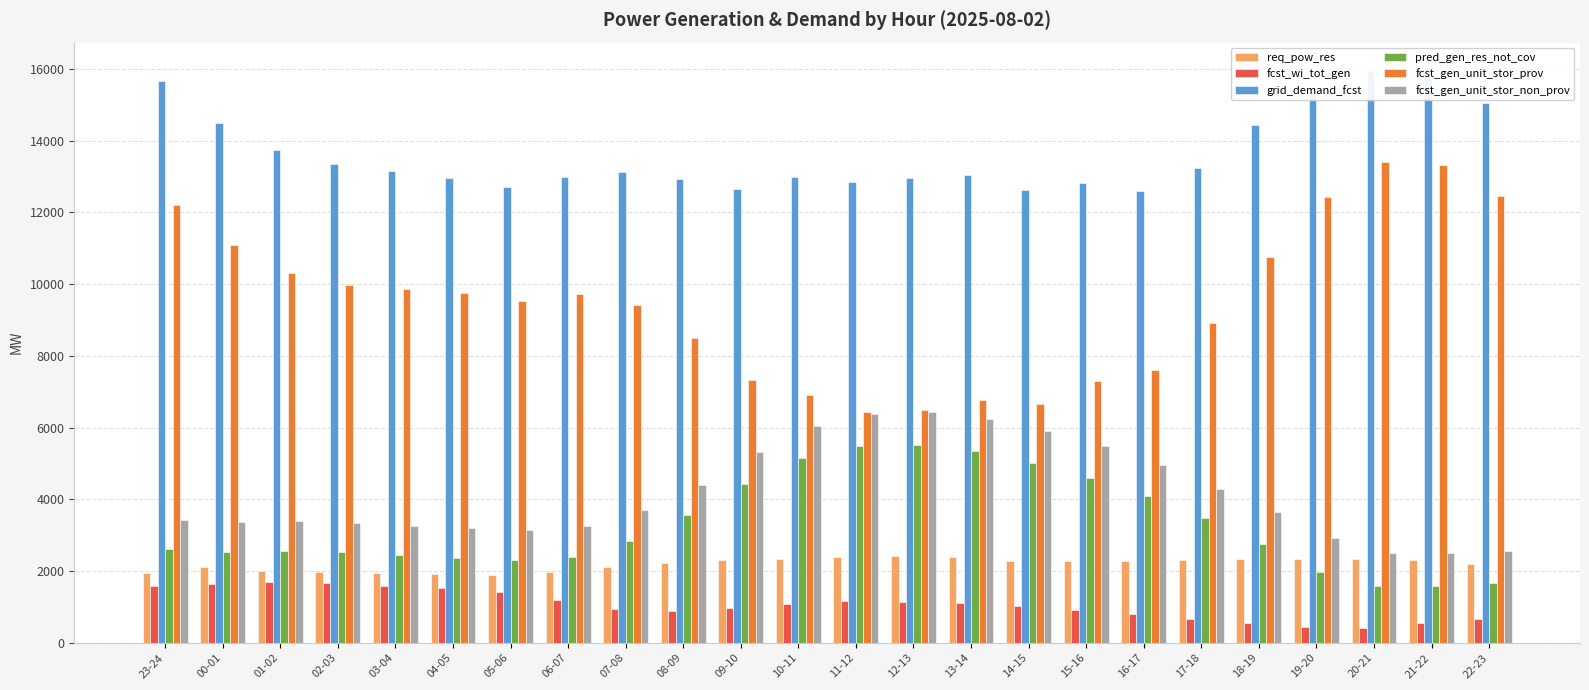

How many bars are there in each group?

6